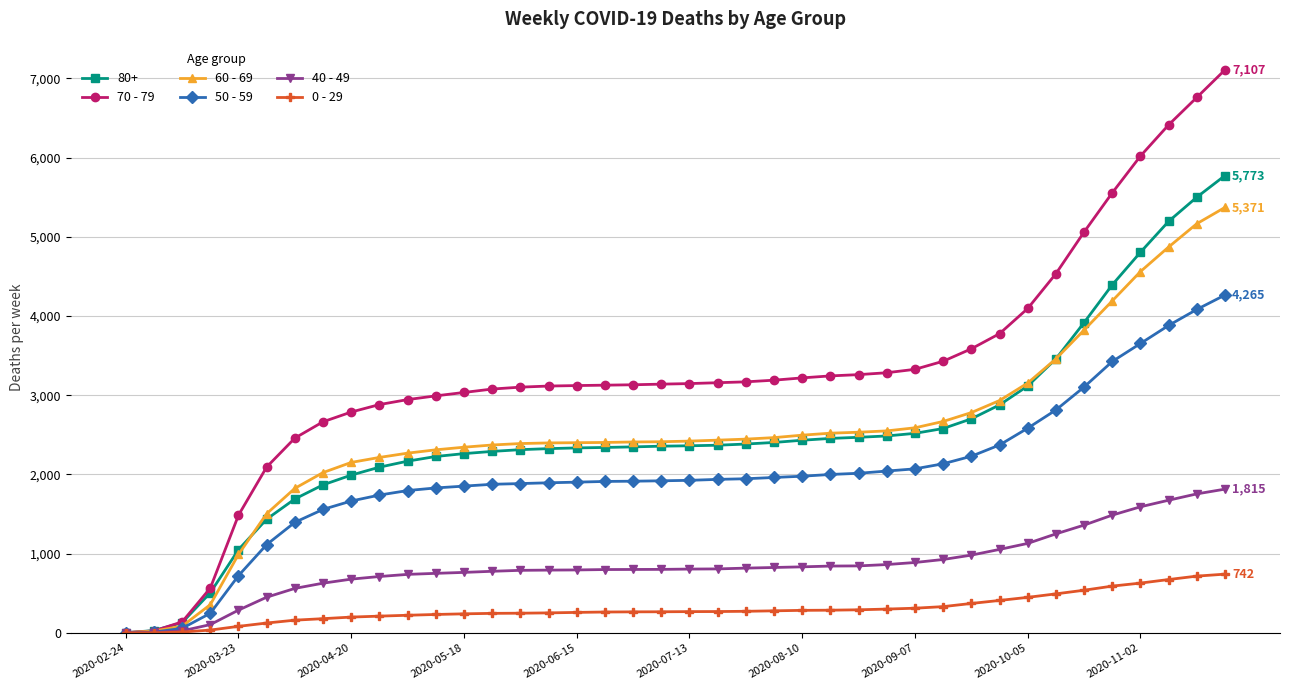

Rank the series by their maximum value, from highest to lowest.

70 - 79, 80+, 60 - 69, 50 - 59, 40 - 49, 0 - 29